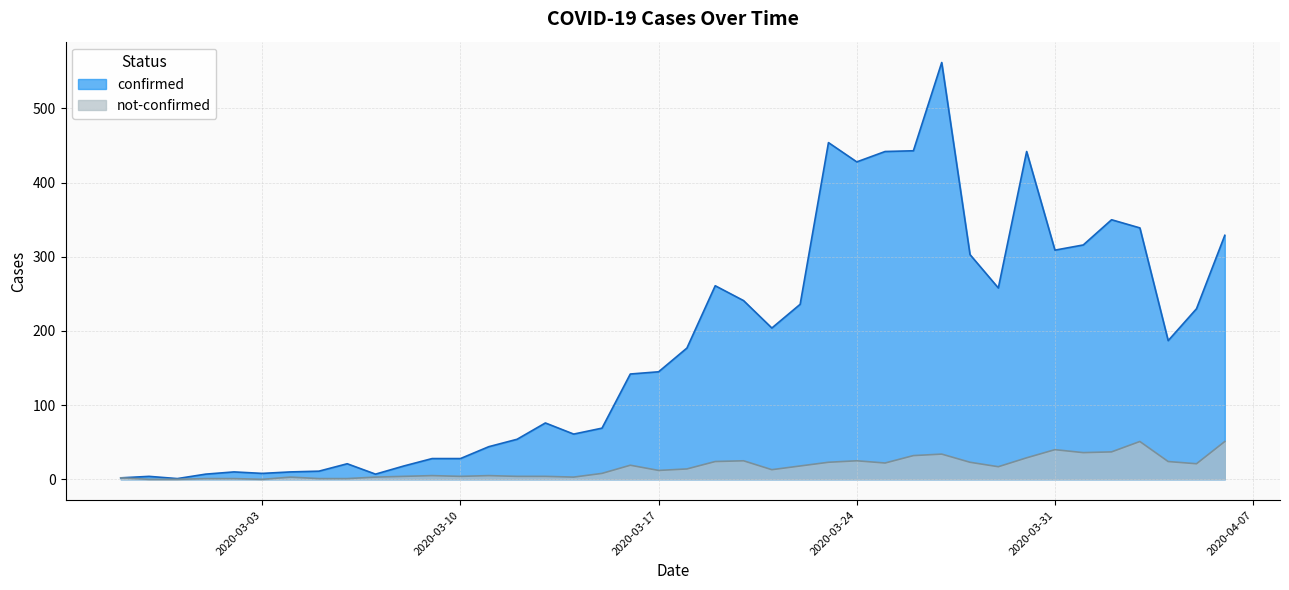

Where is not-confirmed nearest to the value 25?

2020-03-20